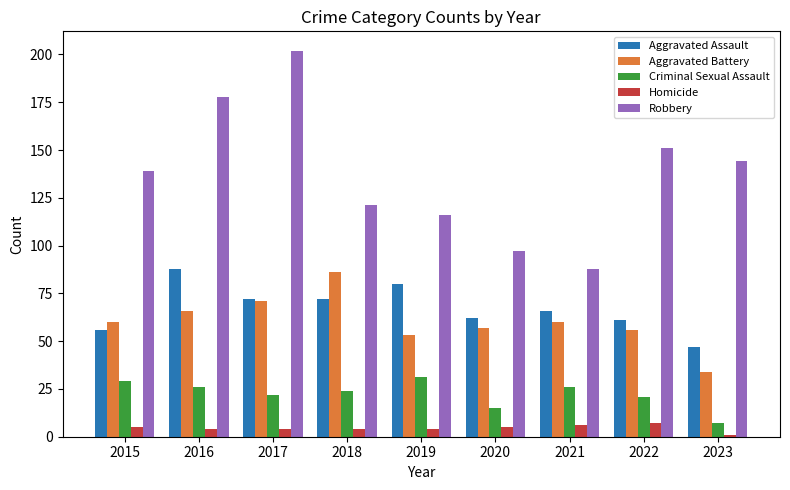

Which series has the widest spread of values?

Robbery